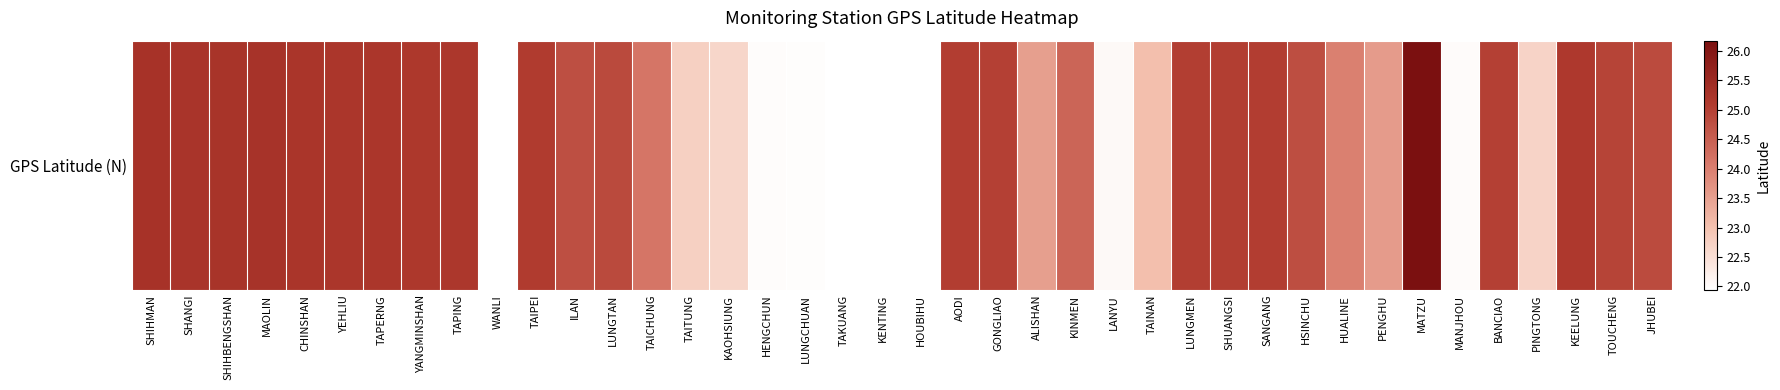

What is the ratio of the value at KEELUNG to the value at SHIHMAN?

1.0